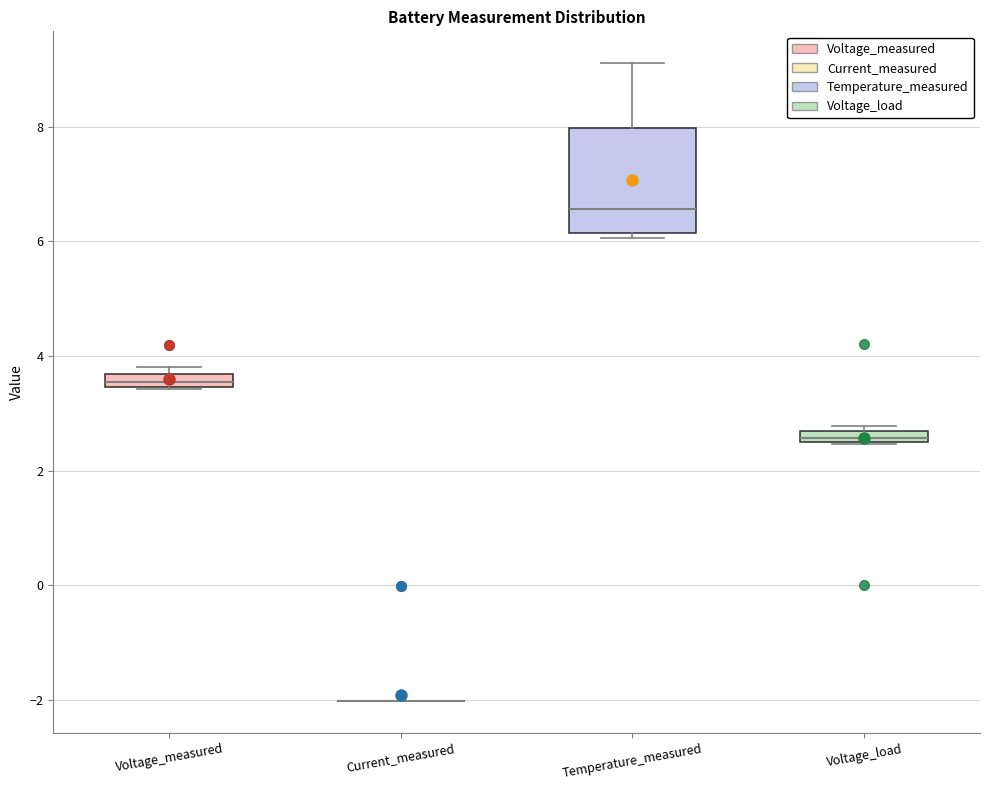

Which box is the tallest, from its lower edge to its upper edge?

Temperature_measured